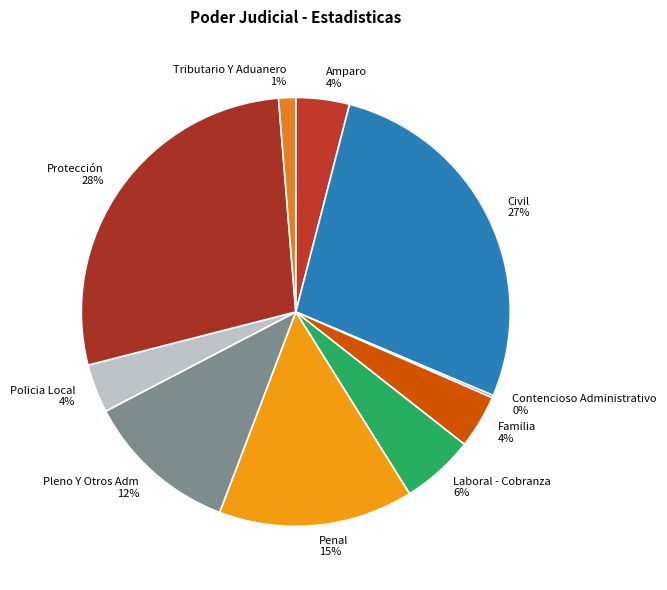

What is the ratio of the value at Protección to the value at Civil?

1.0